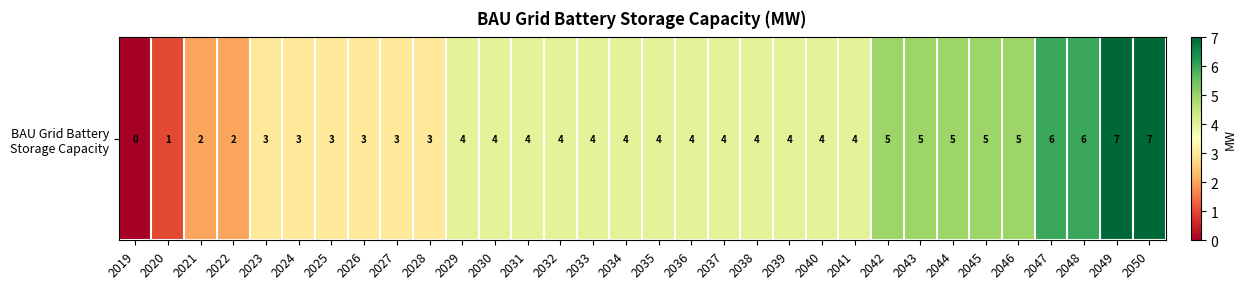

Count the number of values greater than 4.

9